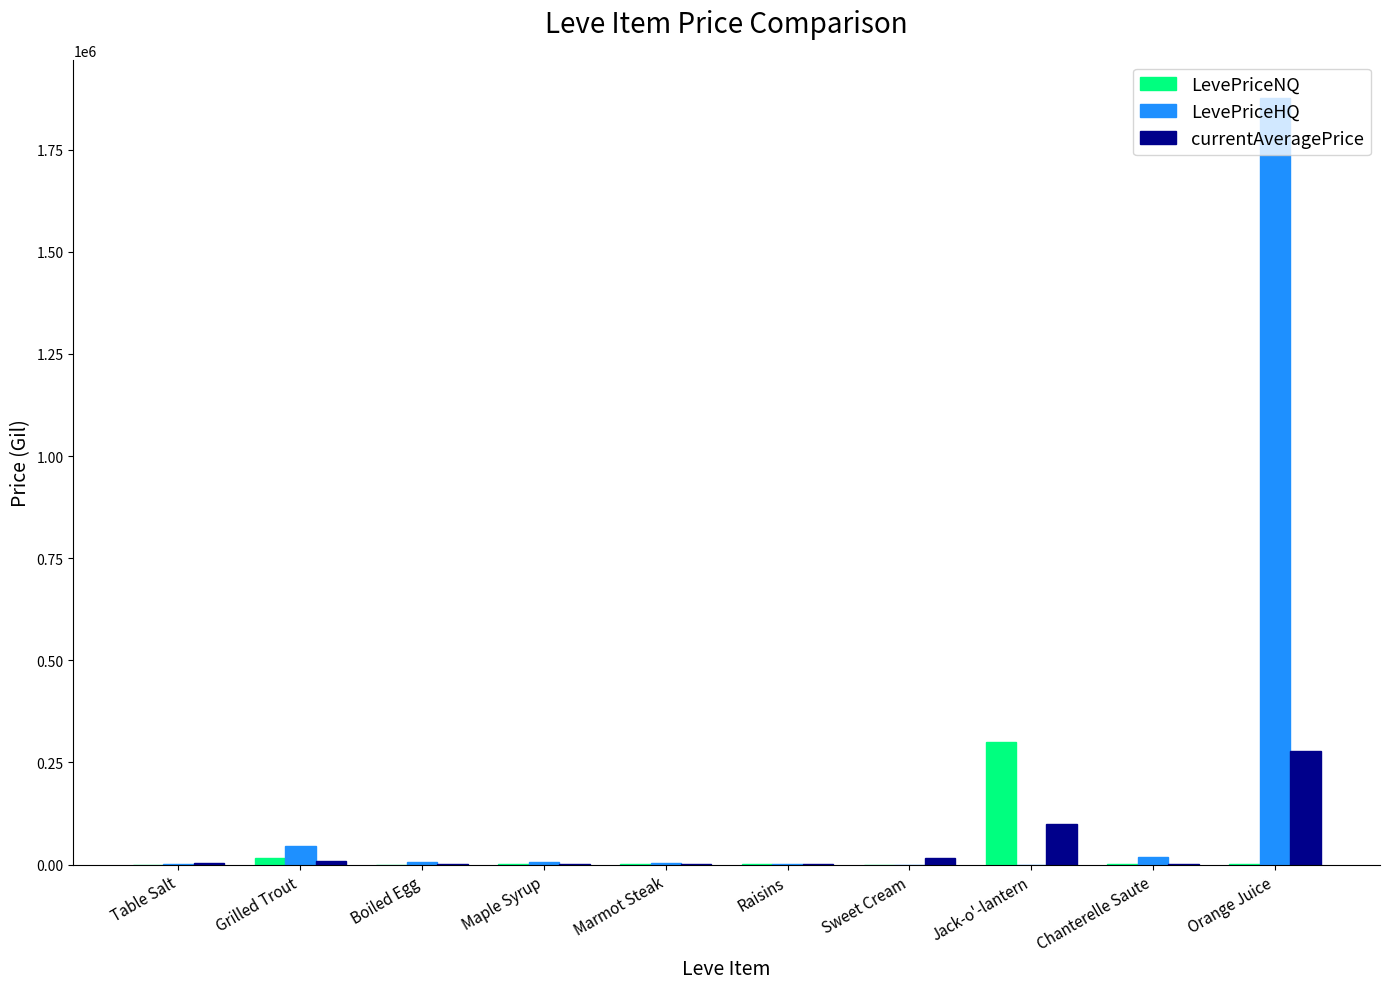

How many data points does each series have?

10